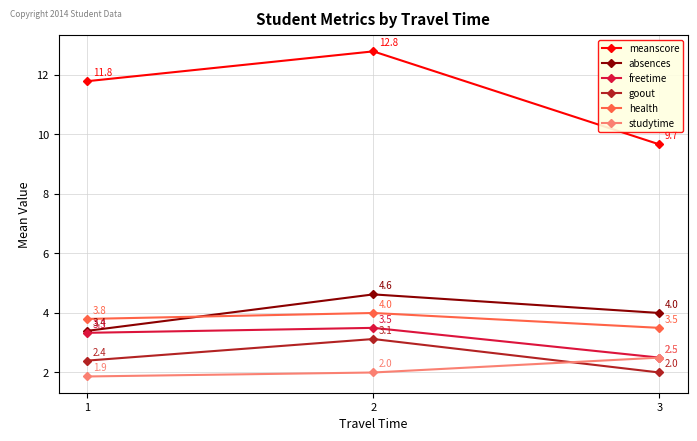

Rank the categories by goout value from lowest to highest.

3, 1, 2